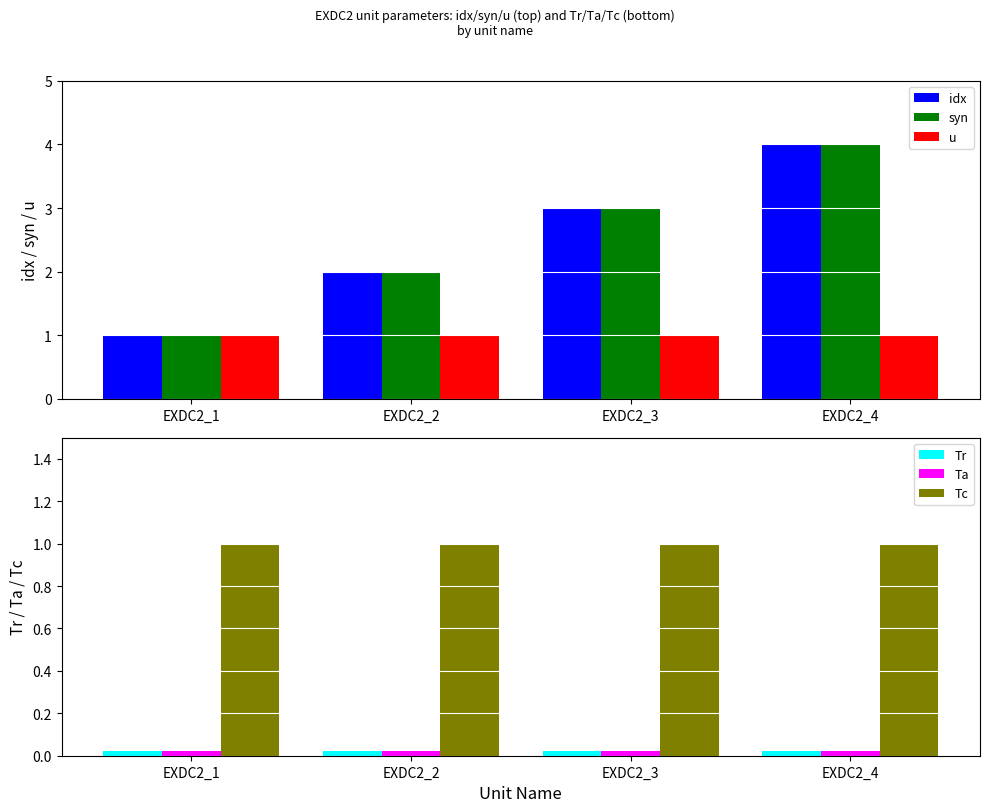

True or false: Tr has a value of 0.0 at EXDC2_3.

True